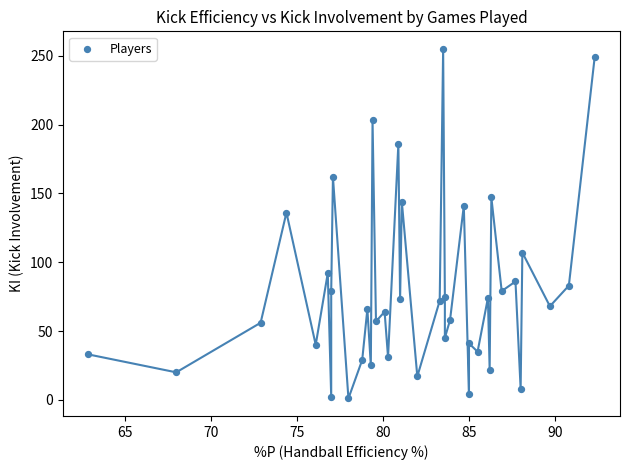

What Y value in the scatter plot is closest to 128?

136